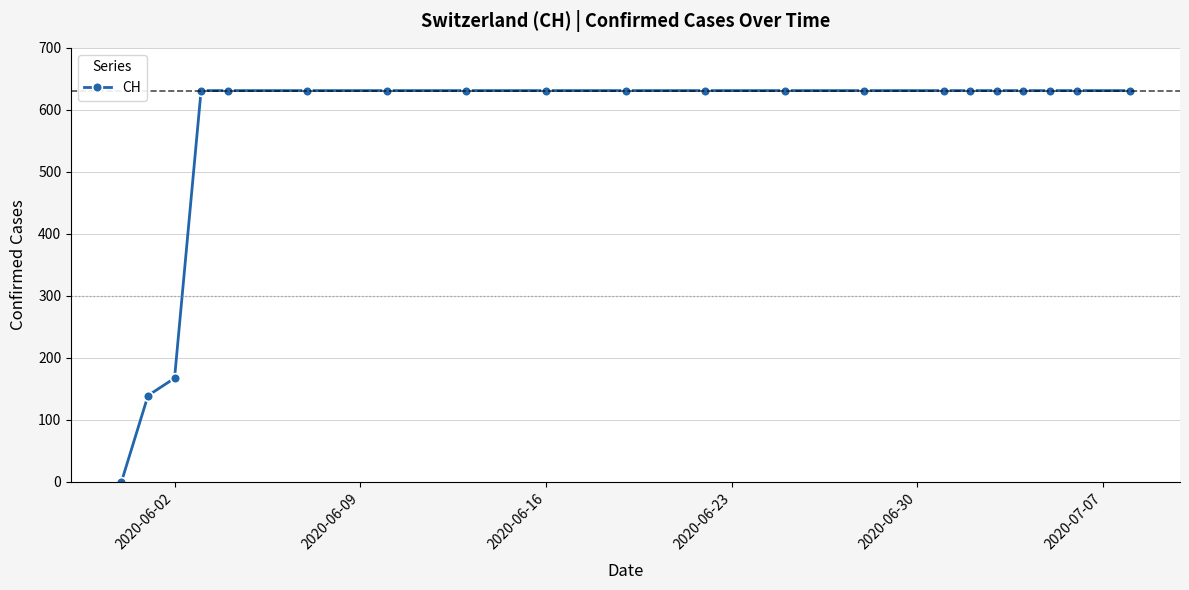

What is the value of the 19th point from the left?

631